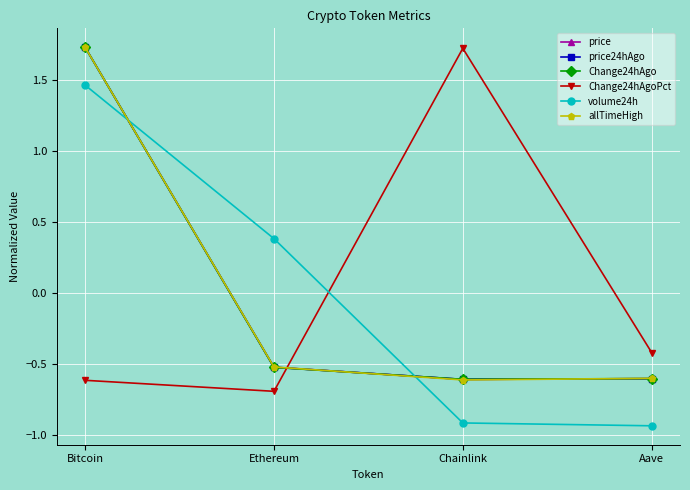

What are all the series names shown in the legend?

price, price24hAgo, Change24hAgo, Change24hAgoPct, volume24h, allTimeHigh